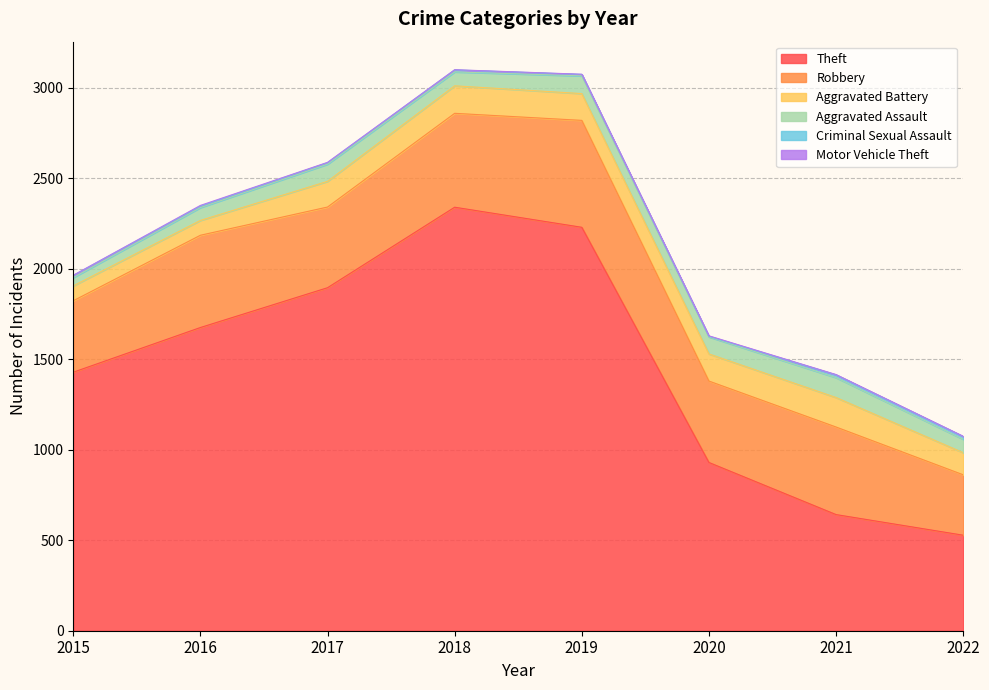

True or false: Criminal Sexual Assault and Theft intersect in this chart.

False